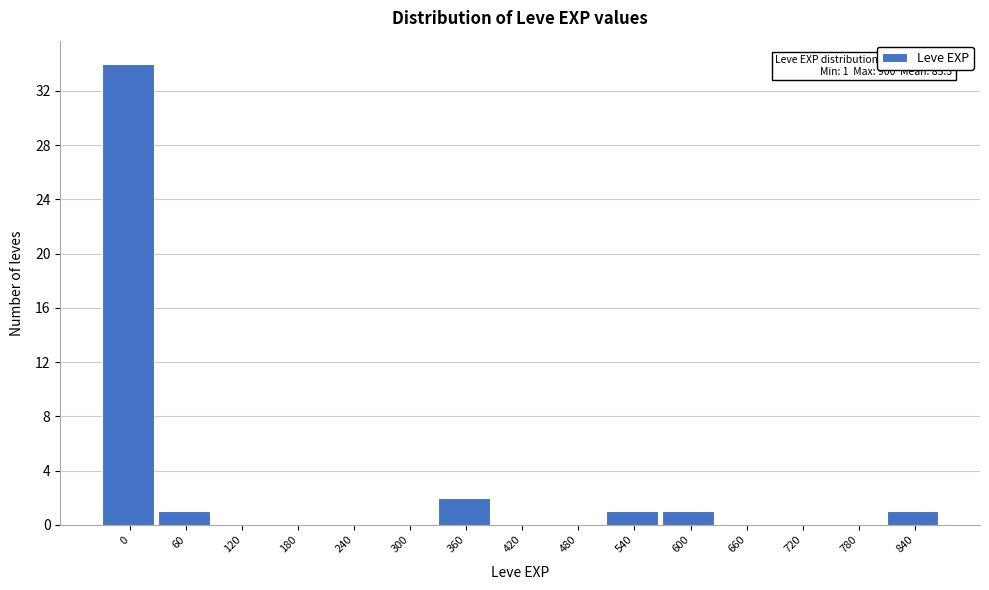

Reading left to right, transcribe all the data shown in this chart.

0=34	60=1	120=0	180=0	240=0	300=0	360=2	420=0	480=0	540=1	600=1	660=0	720=0	780=0	840=1